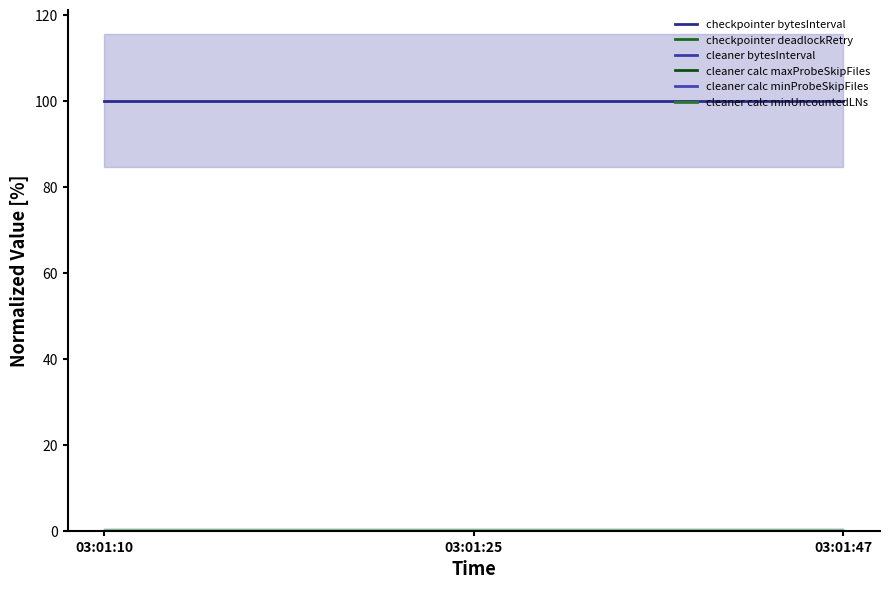

Reading left to right, transcribe all the data shown in this chart.

checkpointer bytesInterval: 100.0	100.0	100.0
checkpointer deadlockRetry: 0.0	0.0	0.0
cleaner bytesInterval: 0.0	0.0	0.0
cleaner calc maxProbeSkipFiles: 0.0	0.0	0.0
cleaner calc minProbeSkipFiles: 0.0	0.0	0.0
cleaner calc minUncountedLNs: 0.0	0.0	0.0